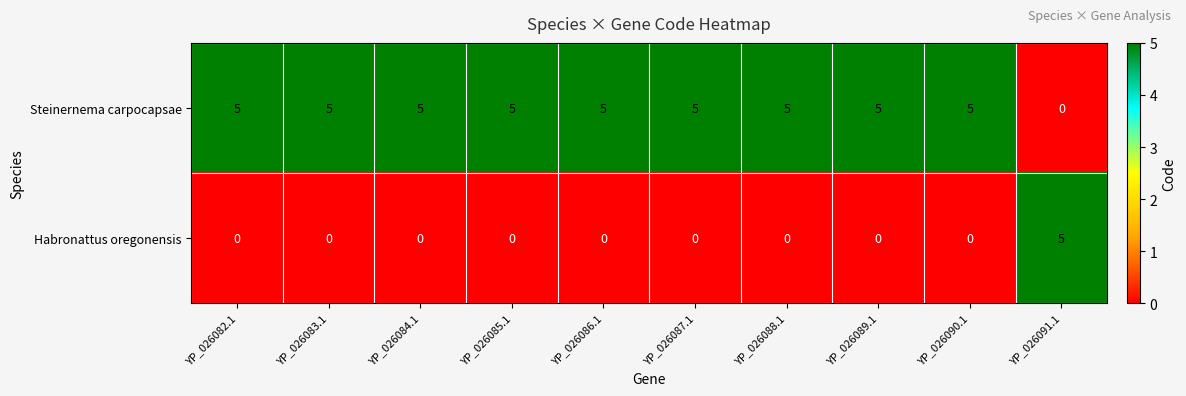

What is the total value across all series at YP_026082.1?

5